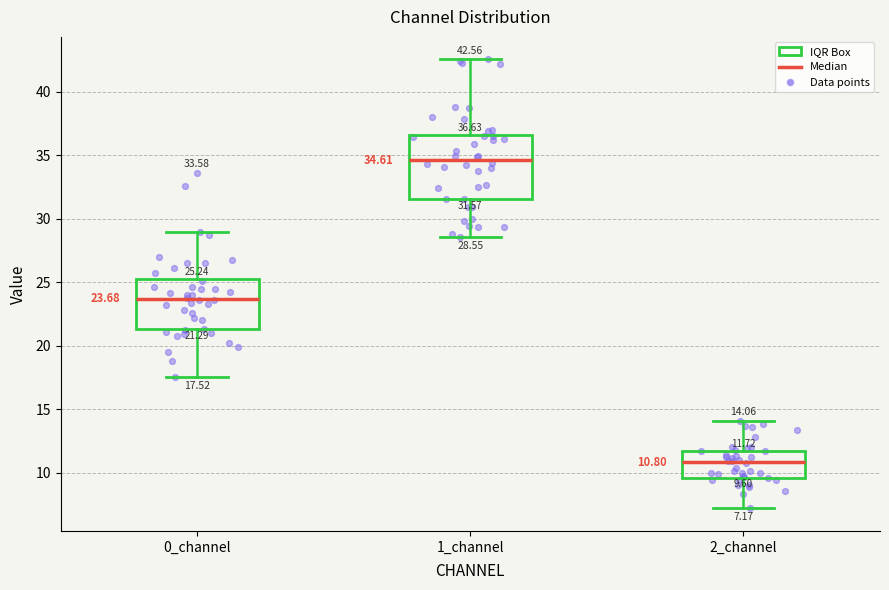

Which box's median line is the lowest?

2_channel